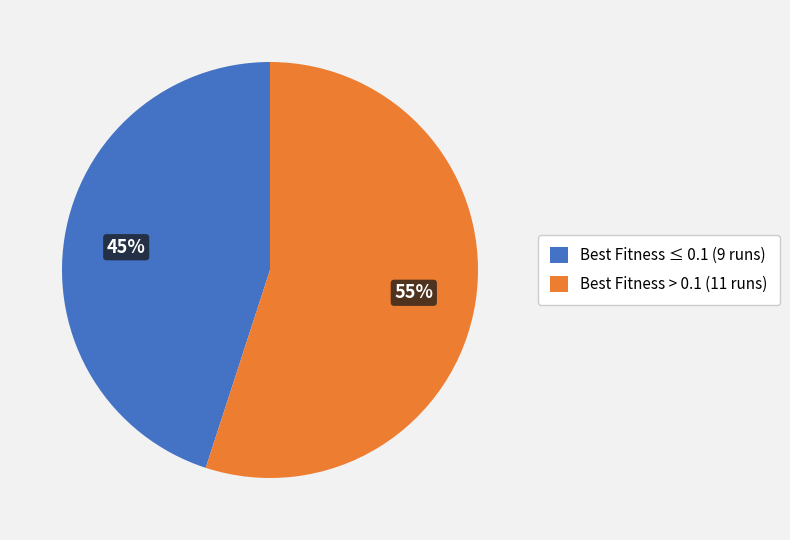

Combined, do Best Fitness ≤ 0.1 (9 runs) and Best Fitness > 0.1 (11 runs) account for over 50%?

Yes